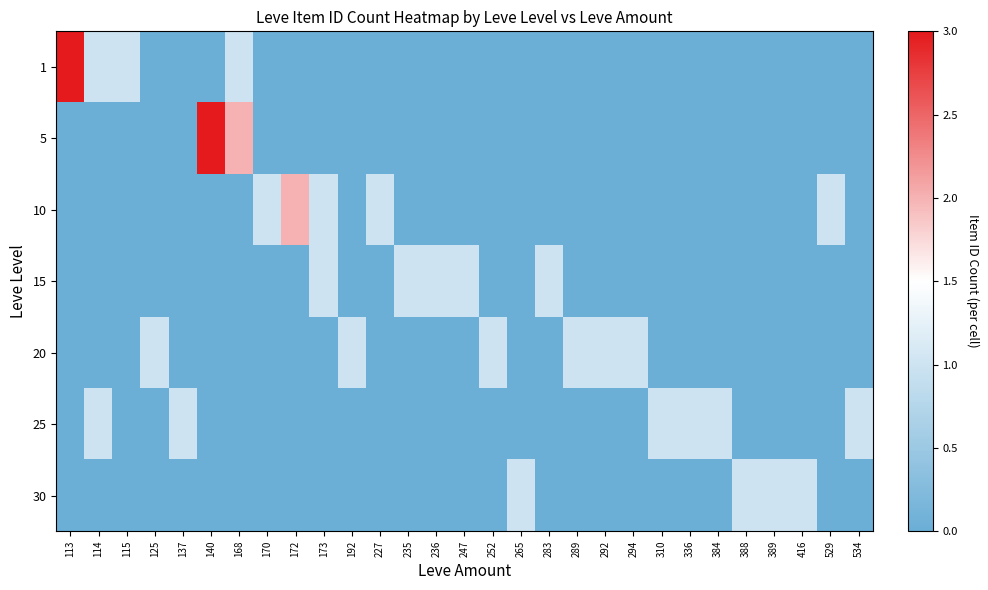

Which label corresponds to the largest value in the chart?

113